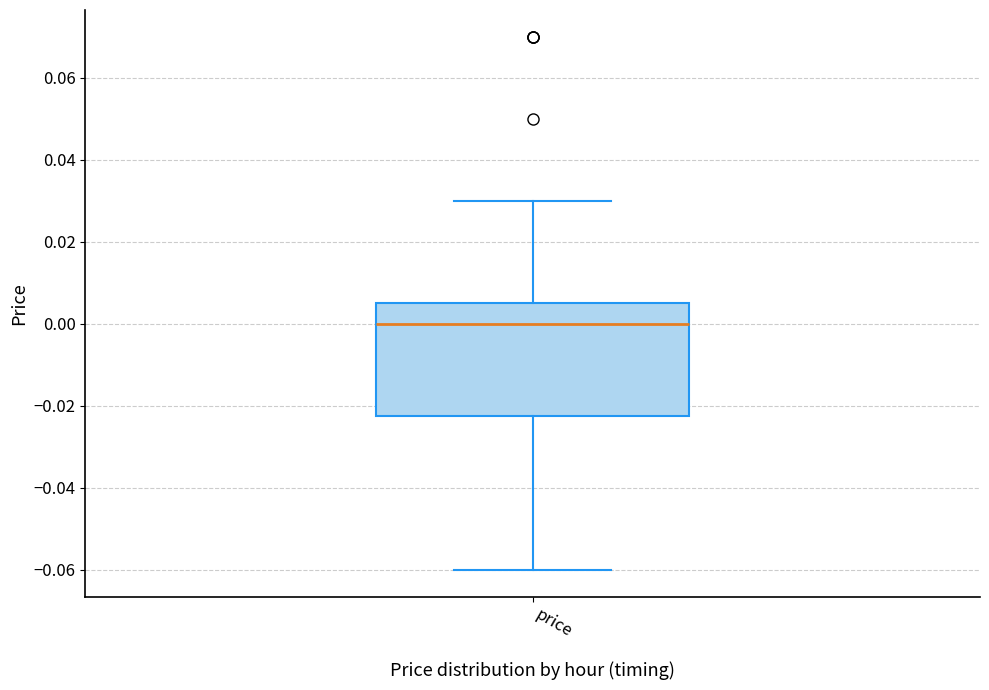

Transcribe this box plot: give where the median line is, the range the box spans, and where the two whiskers end, as read against the y-axis. The values are not printed on the chart, so give them approximately, as read against the axis.

median 0.000, box -0.022 to 0.006, whiskers -0.060 to 0.030